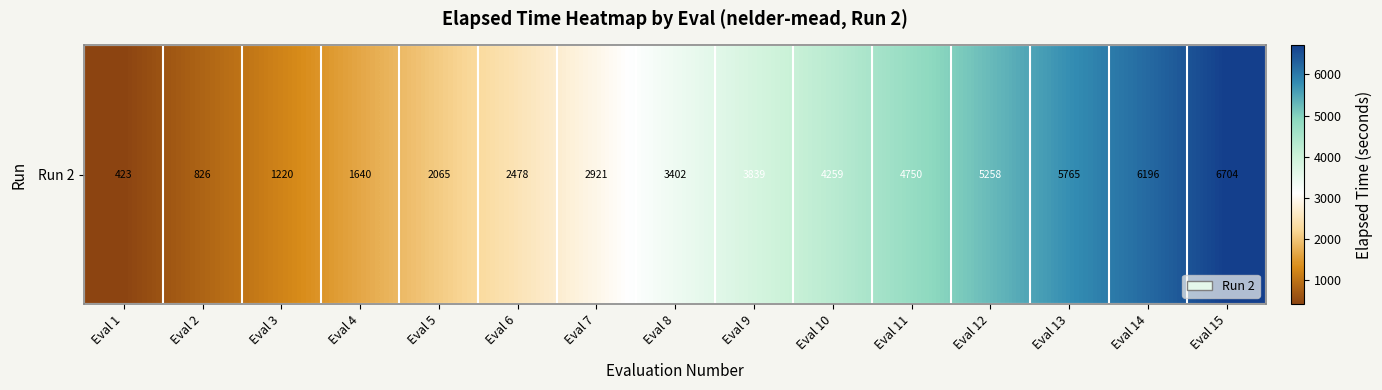

Reading left to right, transcribe all the data shown in this chart.

Eval 1=423.5	Eval 2=825.7	Eval 3=1219.9	Eval 4=1640.1	Eval 5=2064.5	Eval 6=2478.2	Eval 7=2921.4	Eval 8=3401.6	Eval 9=3838.6	Eval 10=4259.2	Eval 11=4750.3	Eval 12=5257.5	Eval 13=5764.7	Eval 14=6195.5	Eval 15=6704.2